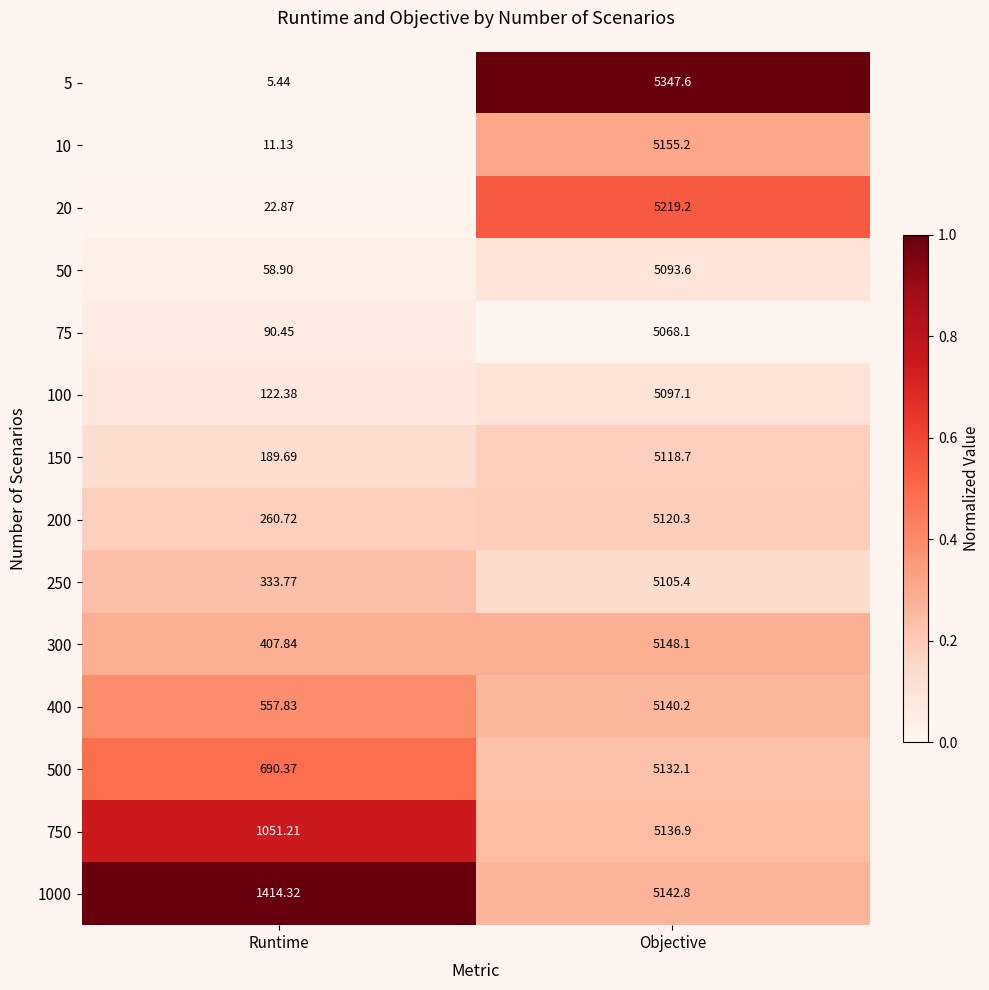

Rank the series by their maximum value, from lowest to highest.

75, 50, 100, 250, 150, 200, 500, 750, 400, 1000, 300, 10, 20, 5